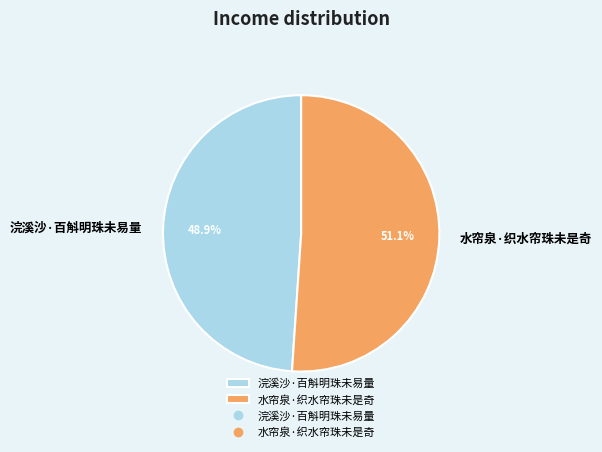

What is the ratio of the value at 浣溪沙·百斛明珠未易量 to the value at 水帘泉·织水帘珠未是奇?

1.0